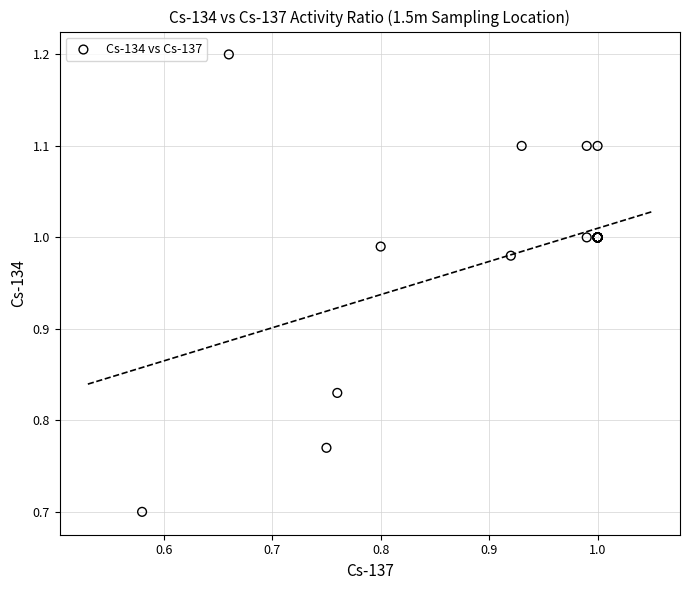

What Y value in the scatter plot is closest to 0?

0.7